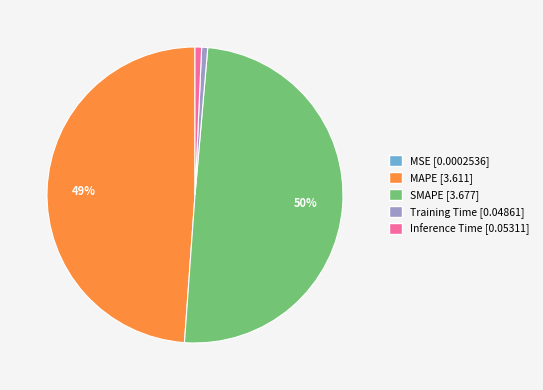

Is Training Time the majority of the pie?

No